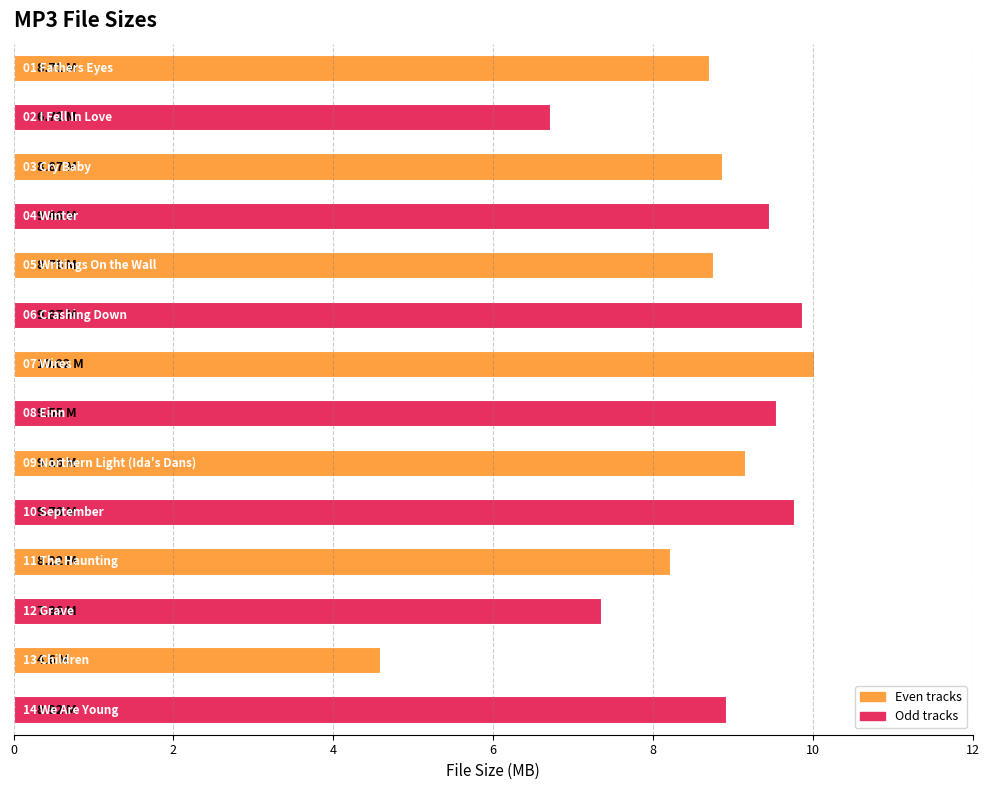

What is the average value?

8.6